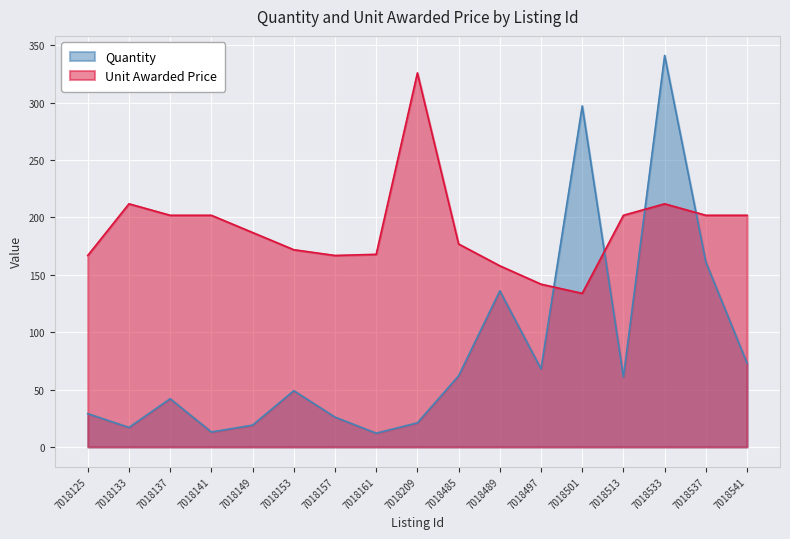

At which category is the sum across all series the highest?

7018533